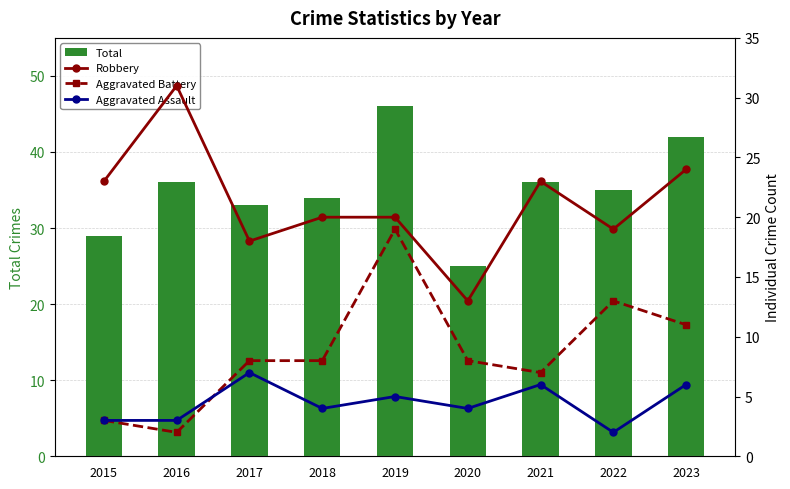

What is the lowest value of the Aggravated Battery series?

2